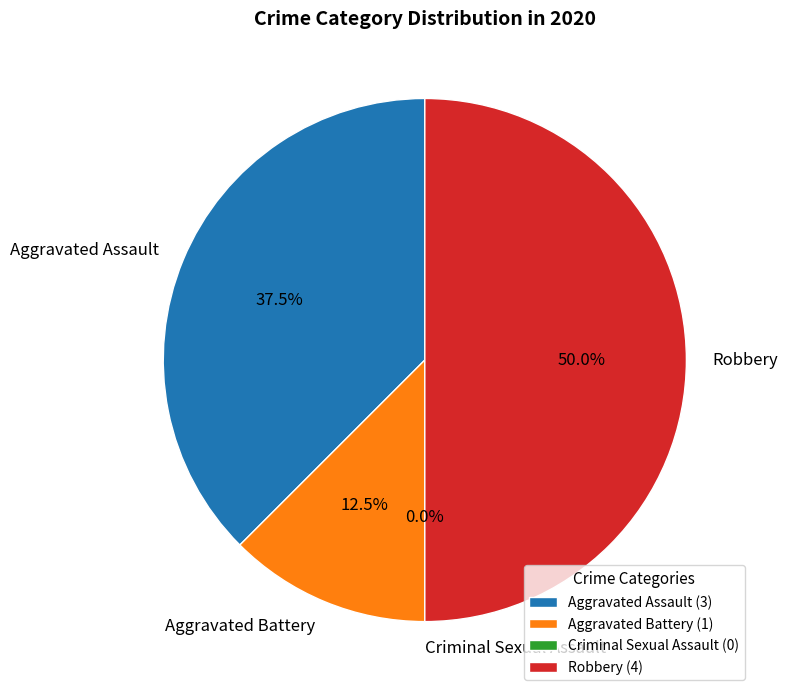

To the nearest percent, what is the average slice percentage?

25%